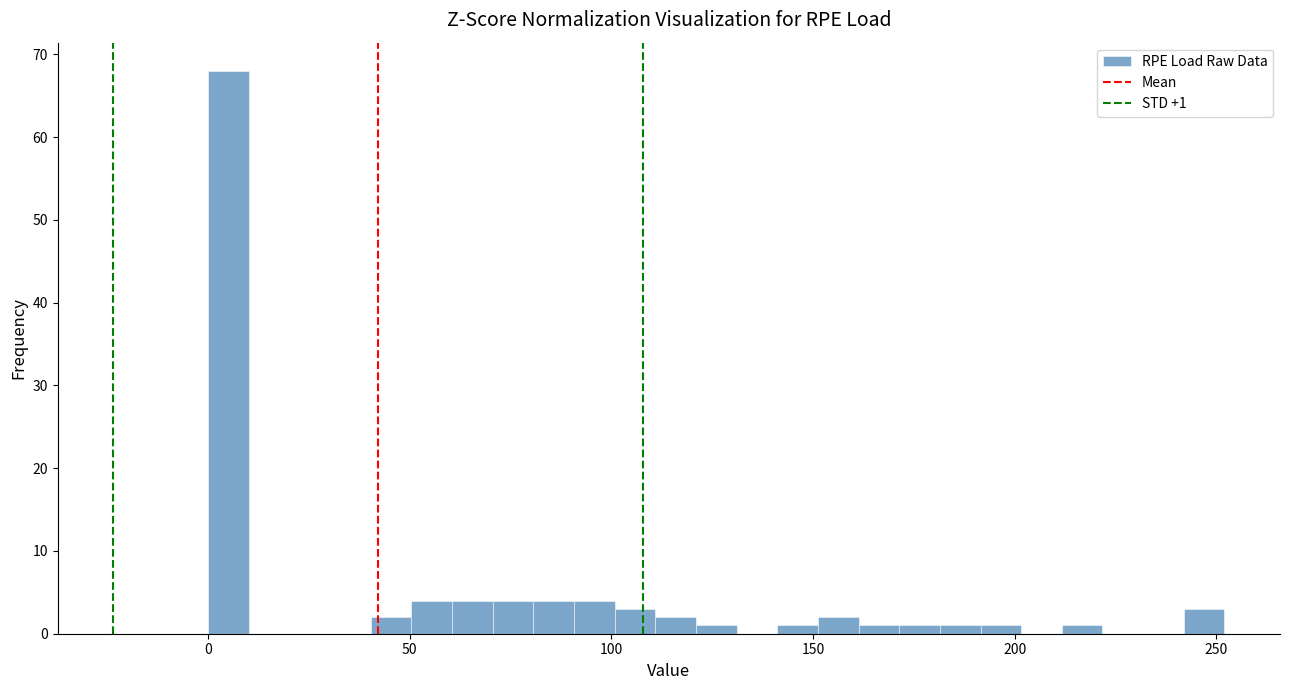

Read against the x-axis, roughly where is the centre of the tallest bar?

5